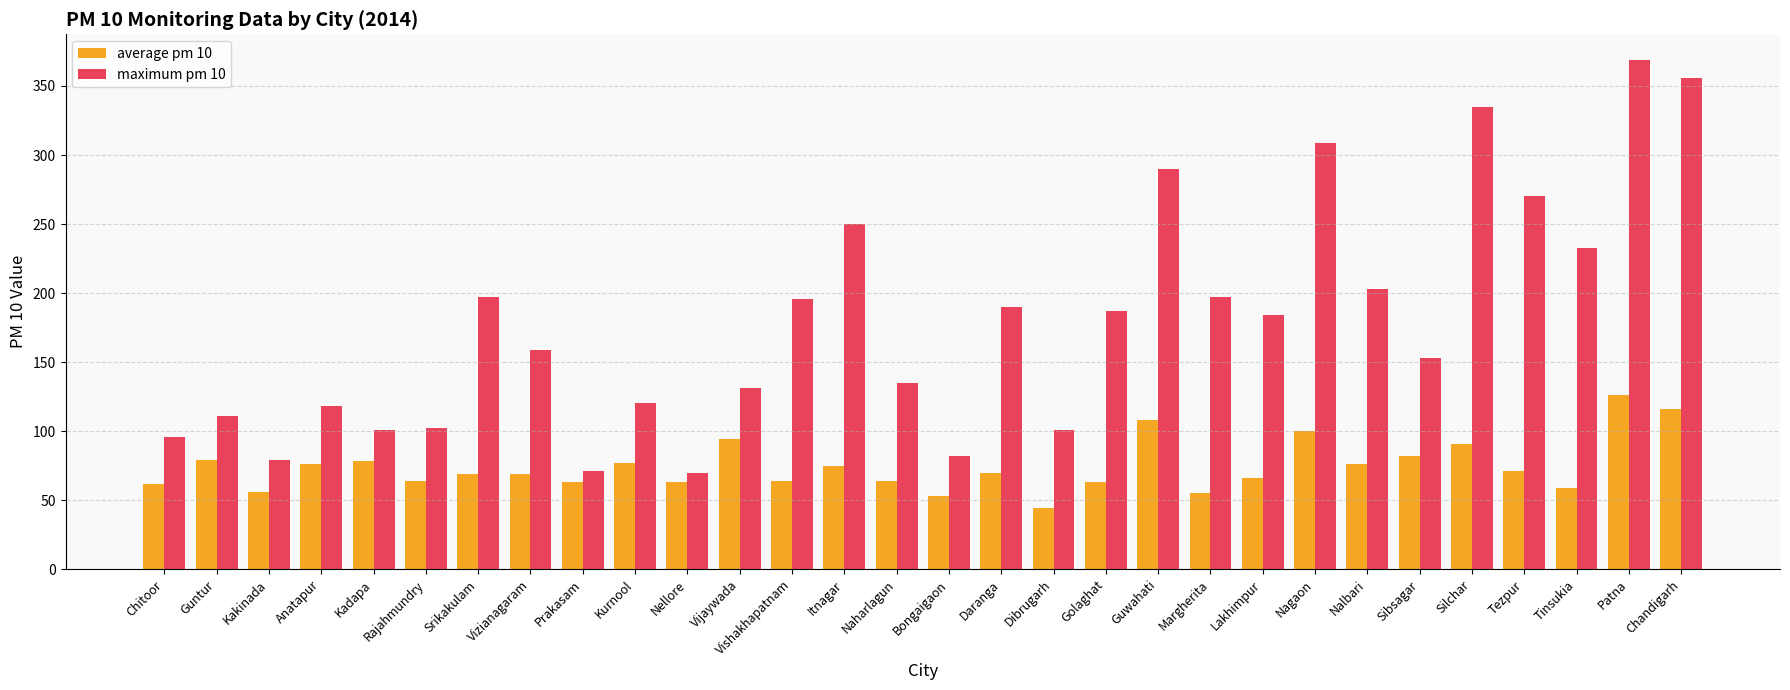

What is the difference between the highest and lowest values at Bongaigaon?

29